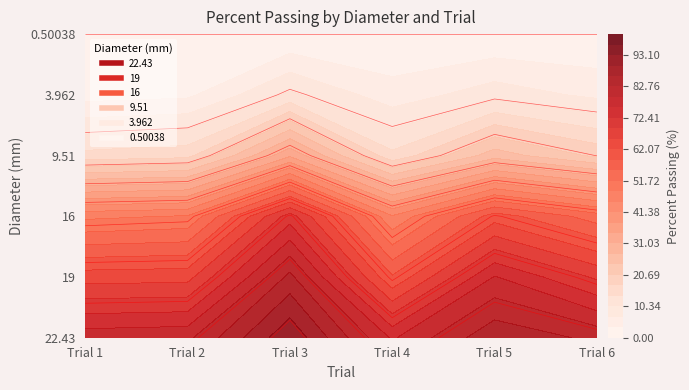

Between Trial 1 and Trial 4, which series saw the biggest shift?

19